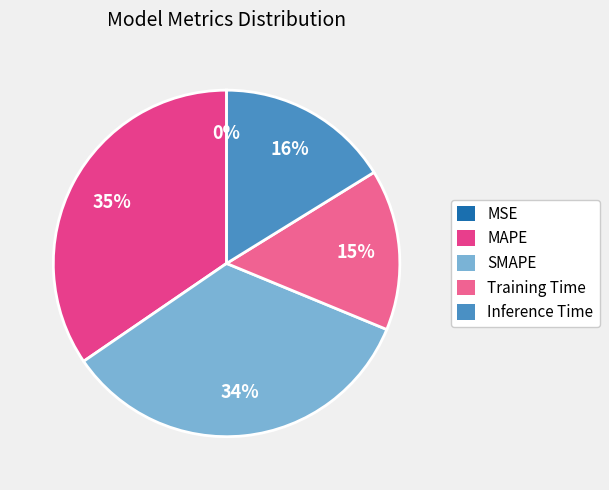

What is the total percentage of Inference Time and Training Time?

31.2%